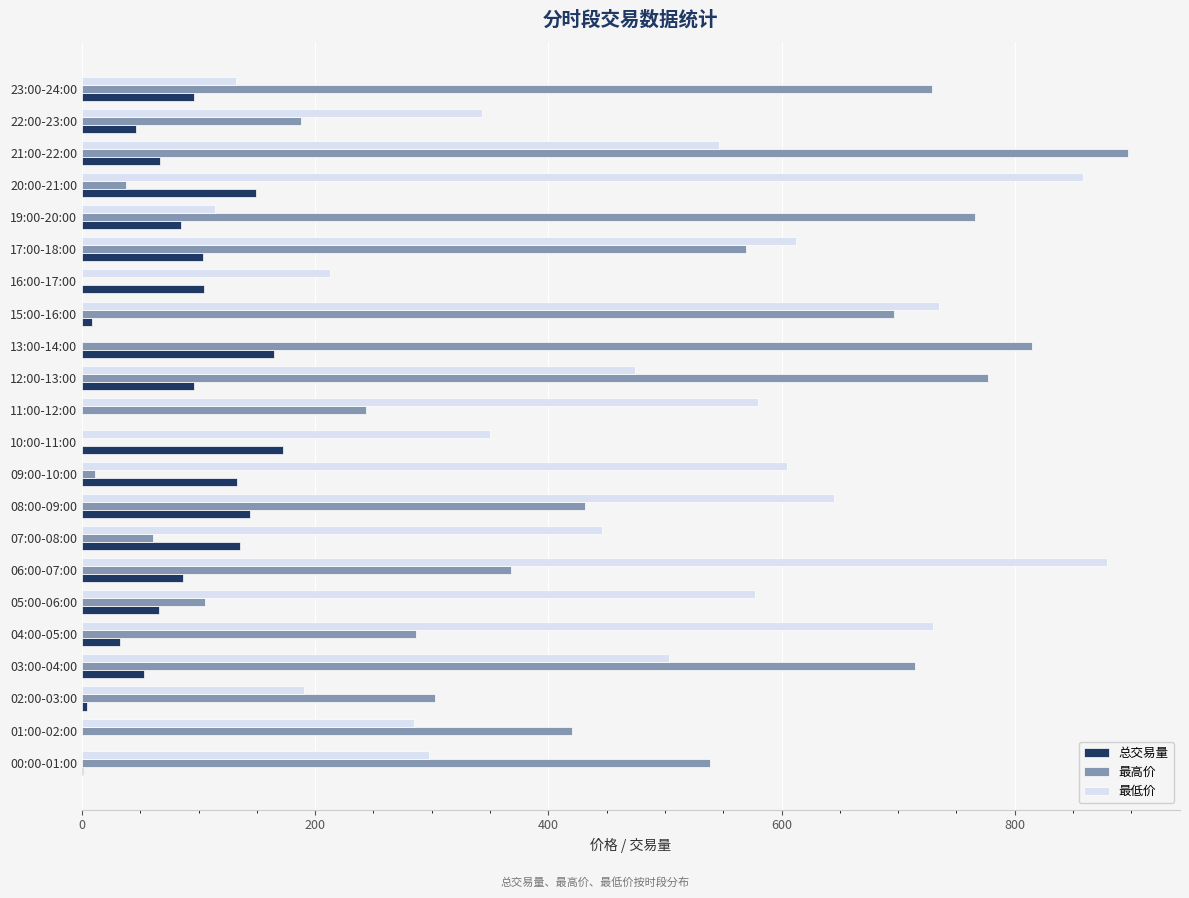

What is the sum of all 最高价 values?

8959.1